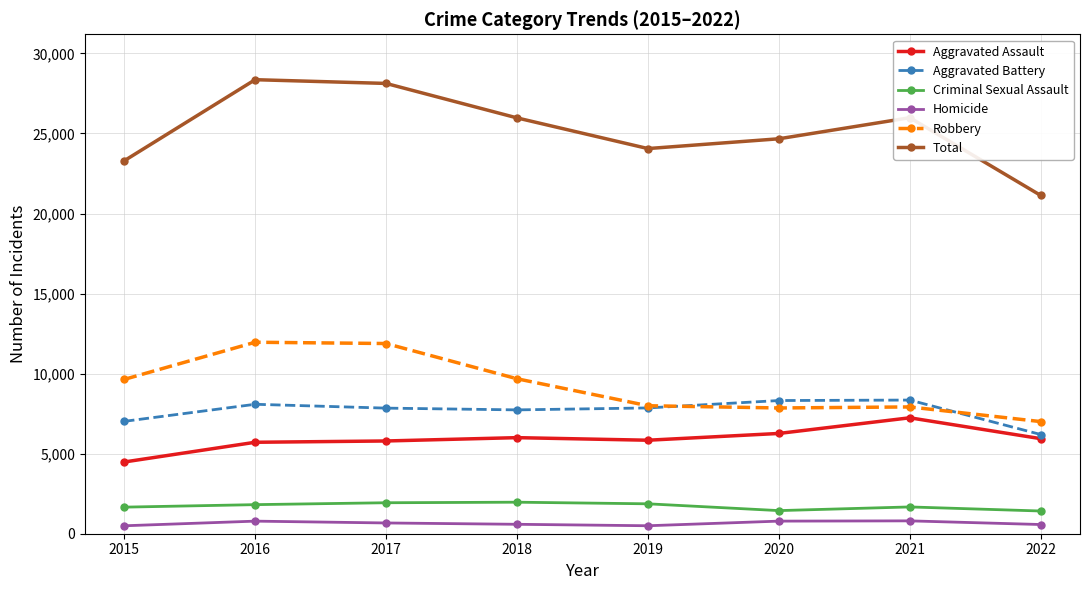

The Robbery series shows 12731 at 2020. True or false?

False